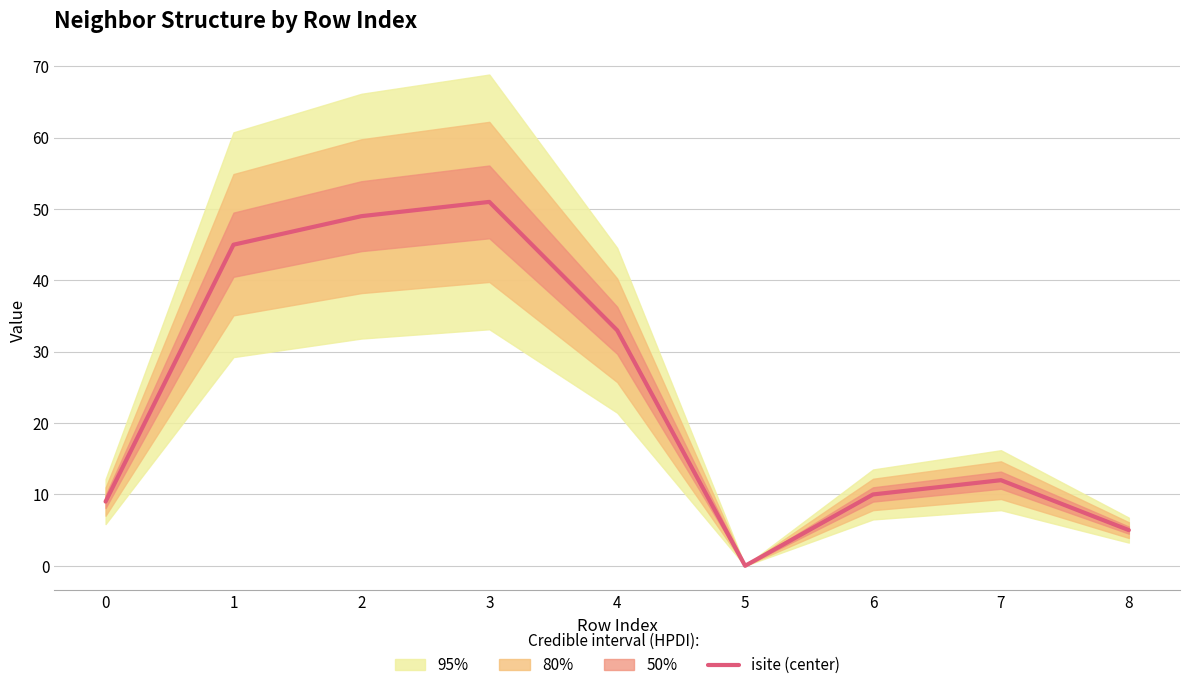

How many series are shown in this chart?

1